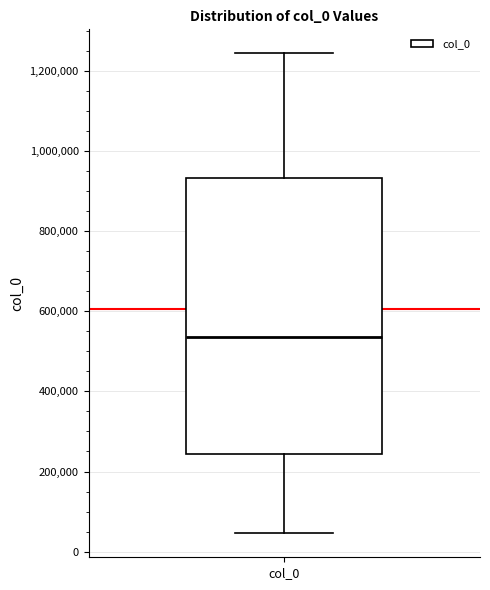

Where does the lower whisker of the box for col_0 end on the y-axis? The values are not printed on the chart, so give them approximately, as read against the axis.

40000